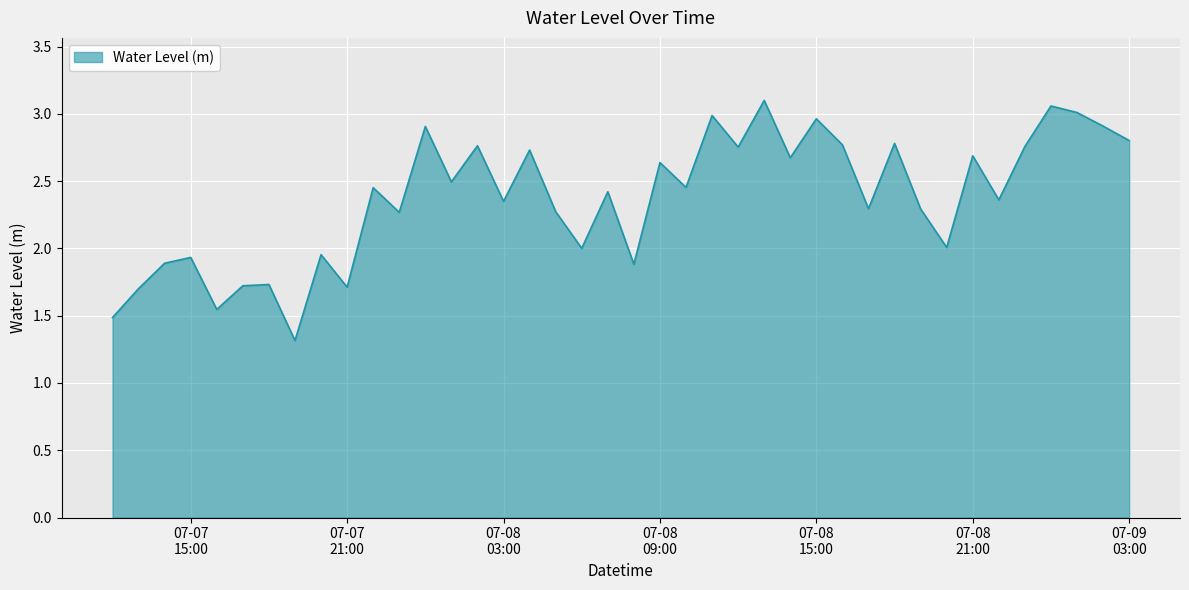

What is the minimum value shown in the chart?

1.3